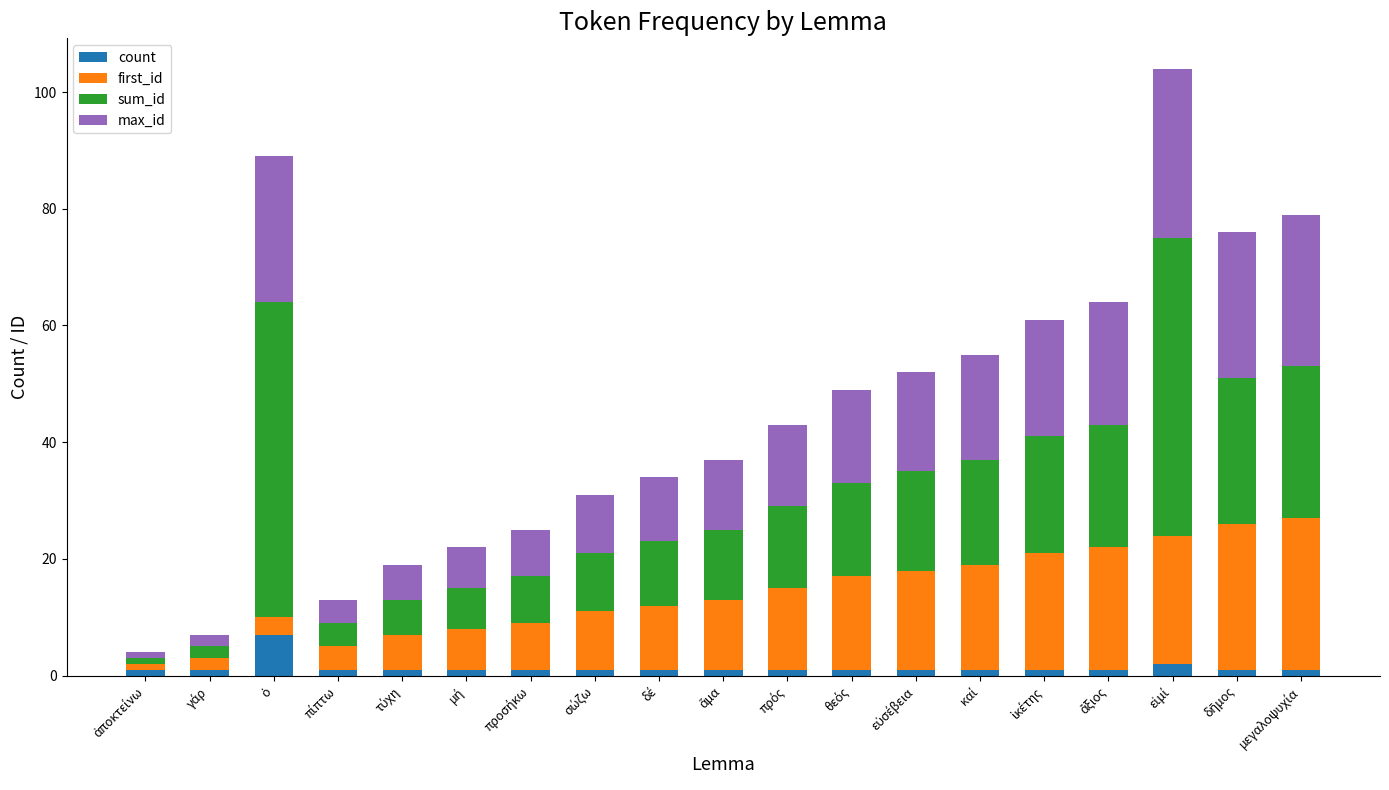

What is the maximum value for count?

7